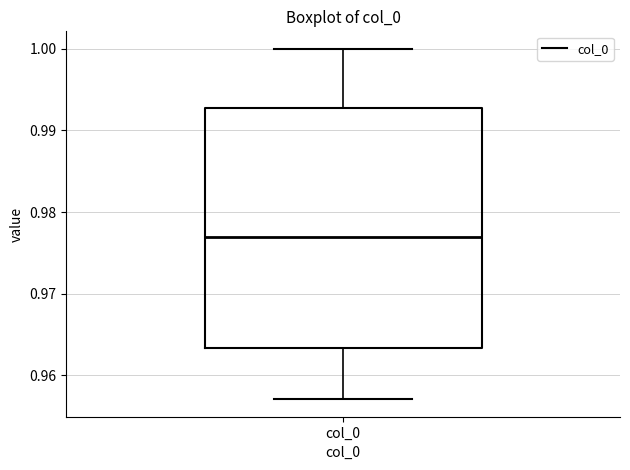

Read this box plot against the y-axis: the position of the median line, the range covered by the box, and the ends of both whiskers. The values are not printed on the chart, so give them approximately, as read against the axis.

median 0.977, box 0.963 to 0.993, whiskers 0.957 to 1.000